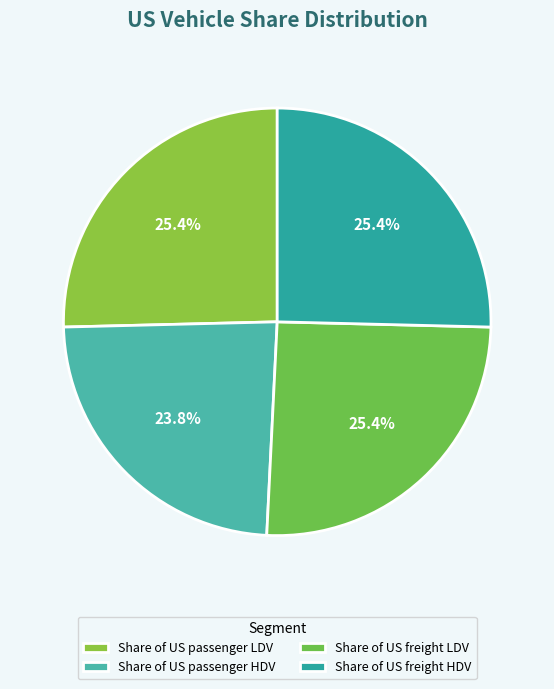

Is the sum of Share of US freight HDV and Share of US freight LDV greater than half?

Yes